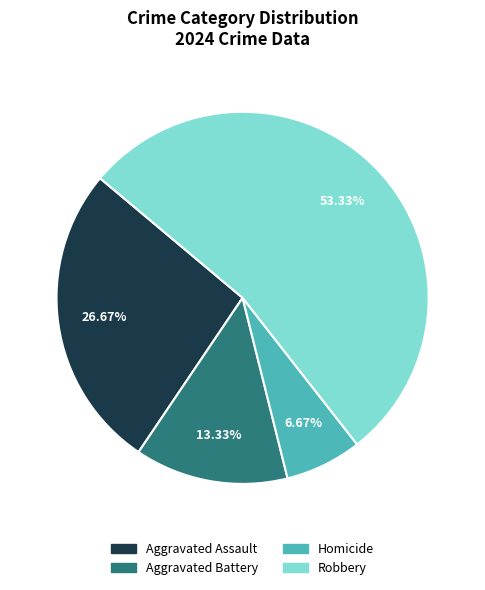

What is the total percentage of Robbery and Aggravated Battery?

66.7%